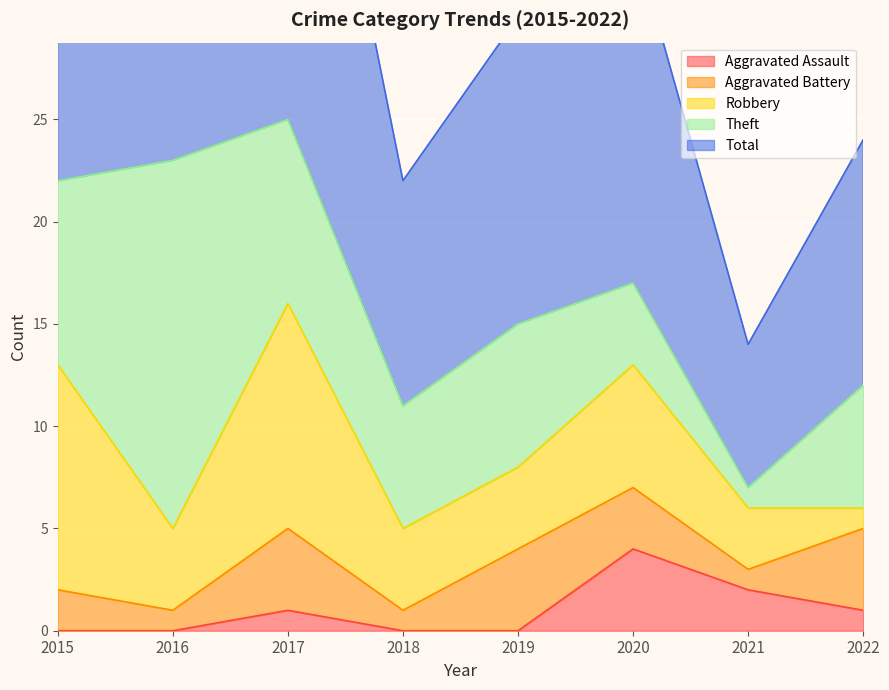

Is it true that Aggravated Battery equals 0 at 2021?

False